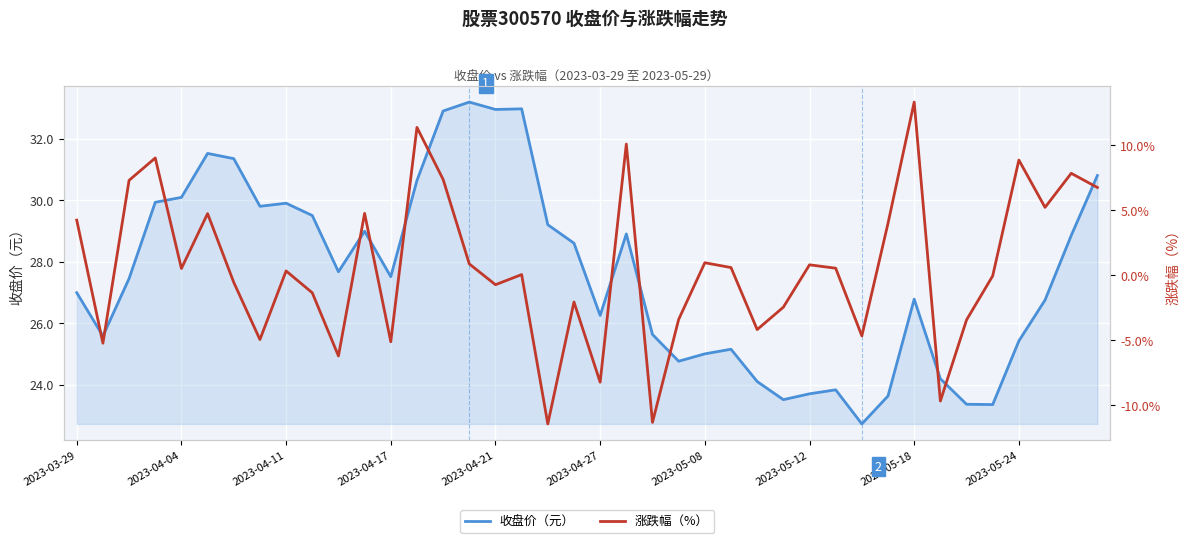

Is it true that 收盘价（元） equals 15.8 at 2023-04-21?

False